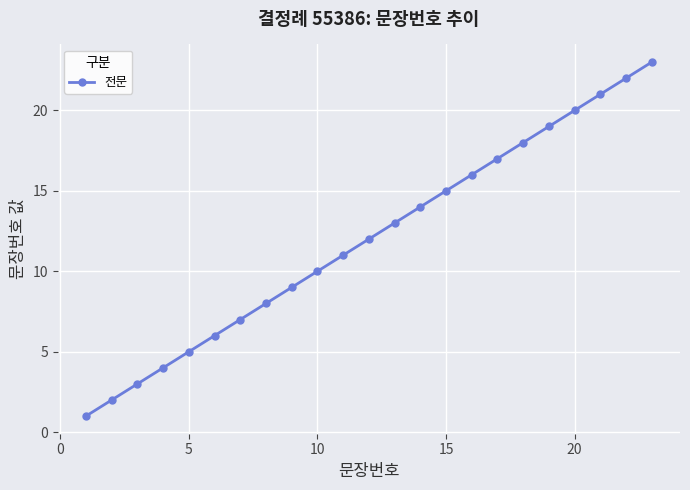

What is the difference between the second highest and second lowest values?

20